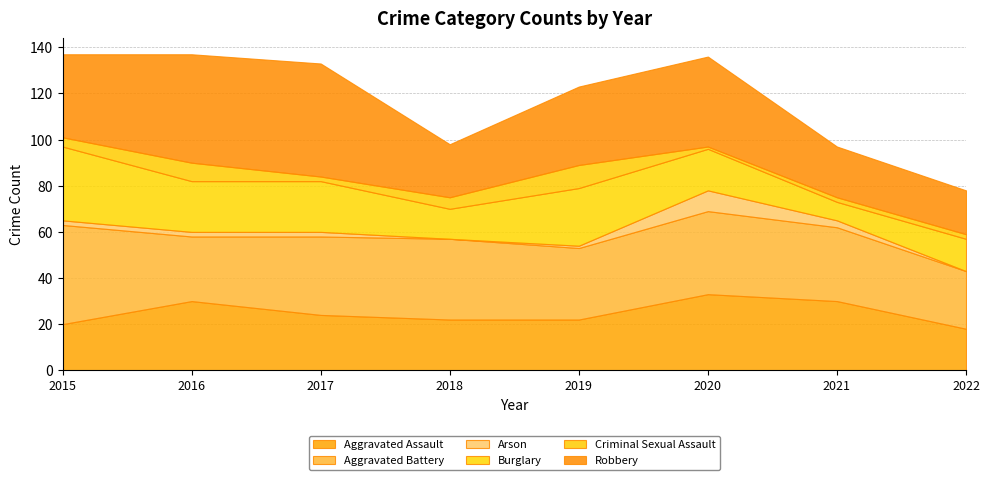

Read the Aggravated Battery value at 2020, to the nearest 5.

35